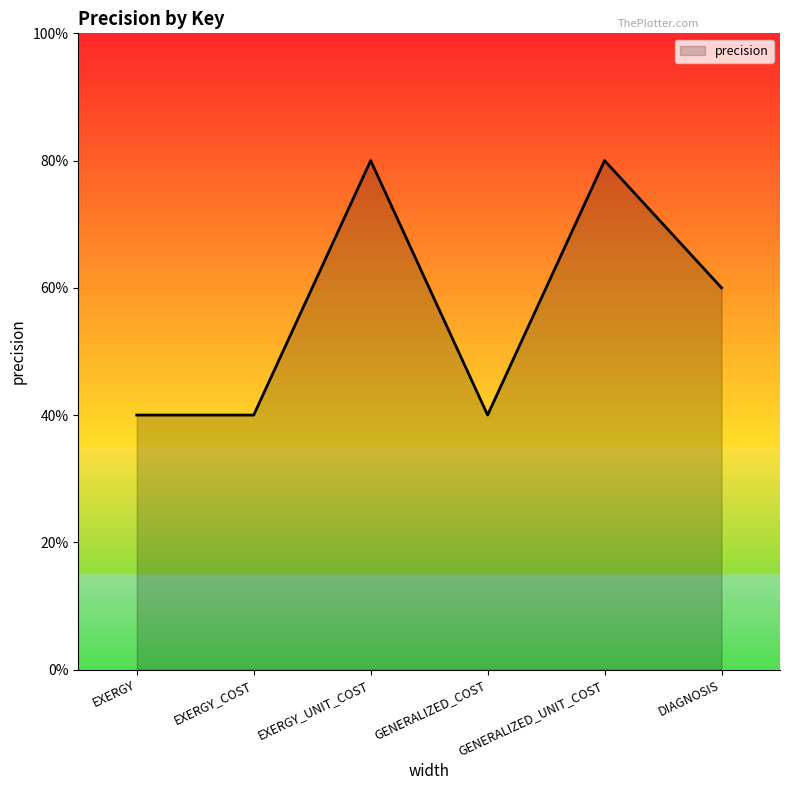

What position from the left is GENERALIZED_COST?

4